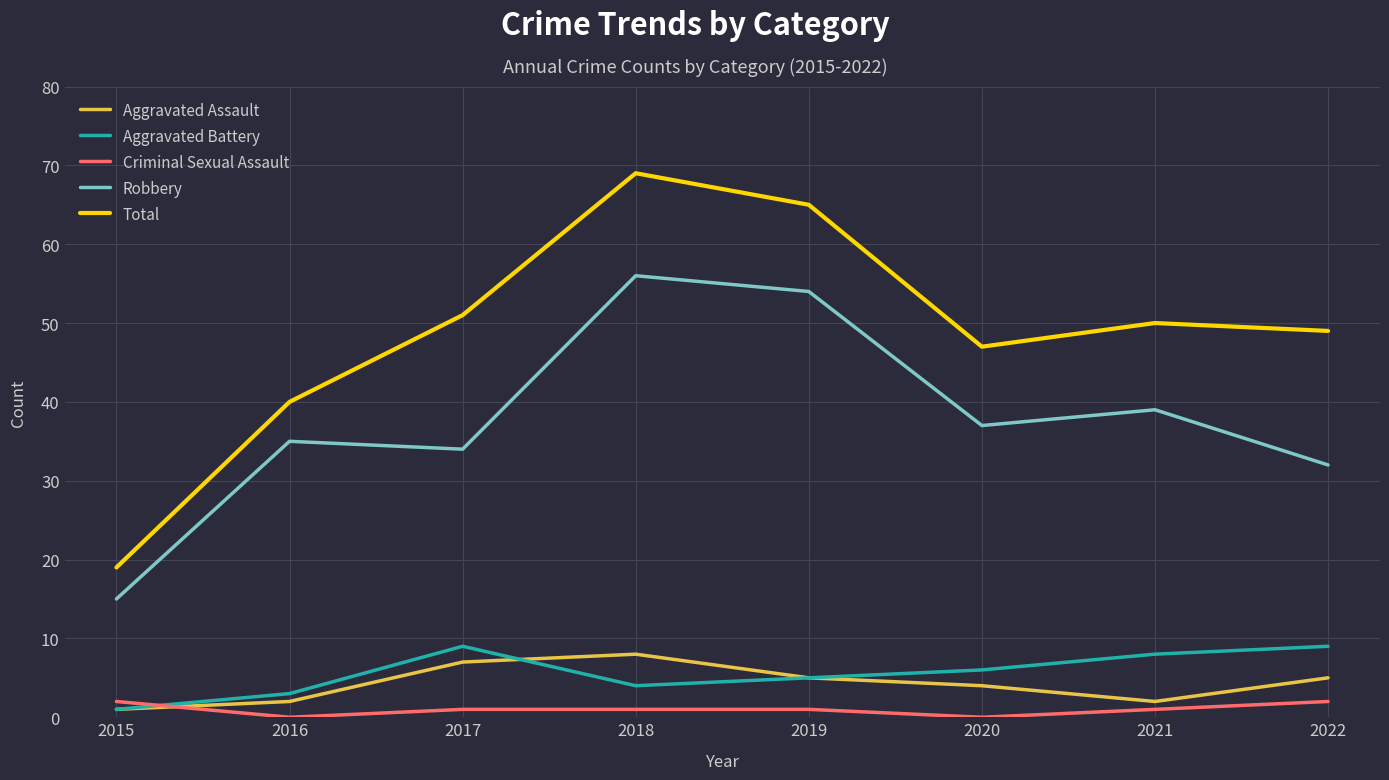

Count the number of categories in the chart.

8